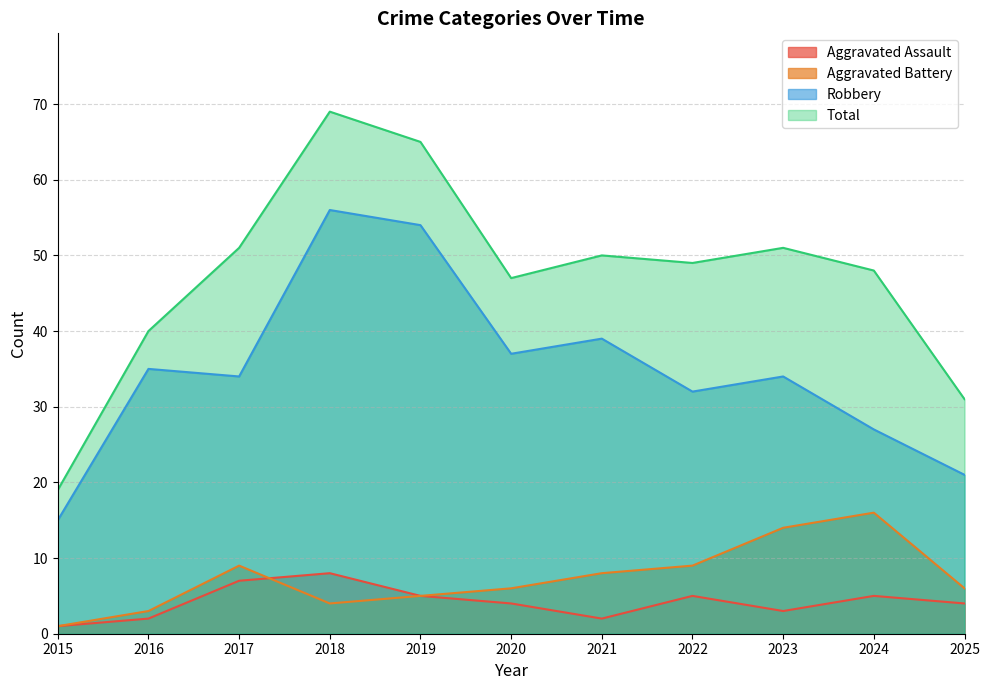

Which label corresponds to the smallest value in the chart?

2015